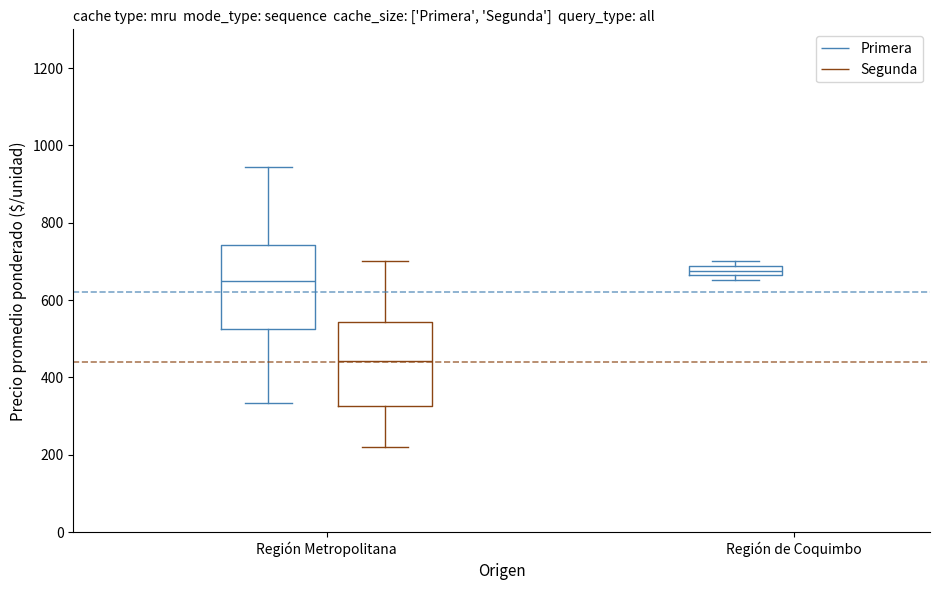

Which series has the largest total across all categories?

Primera